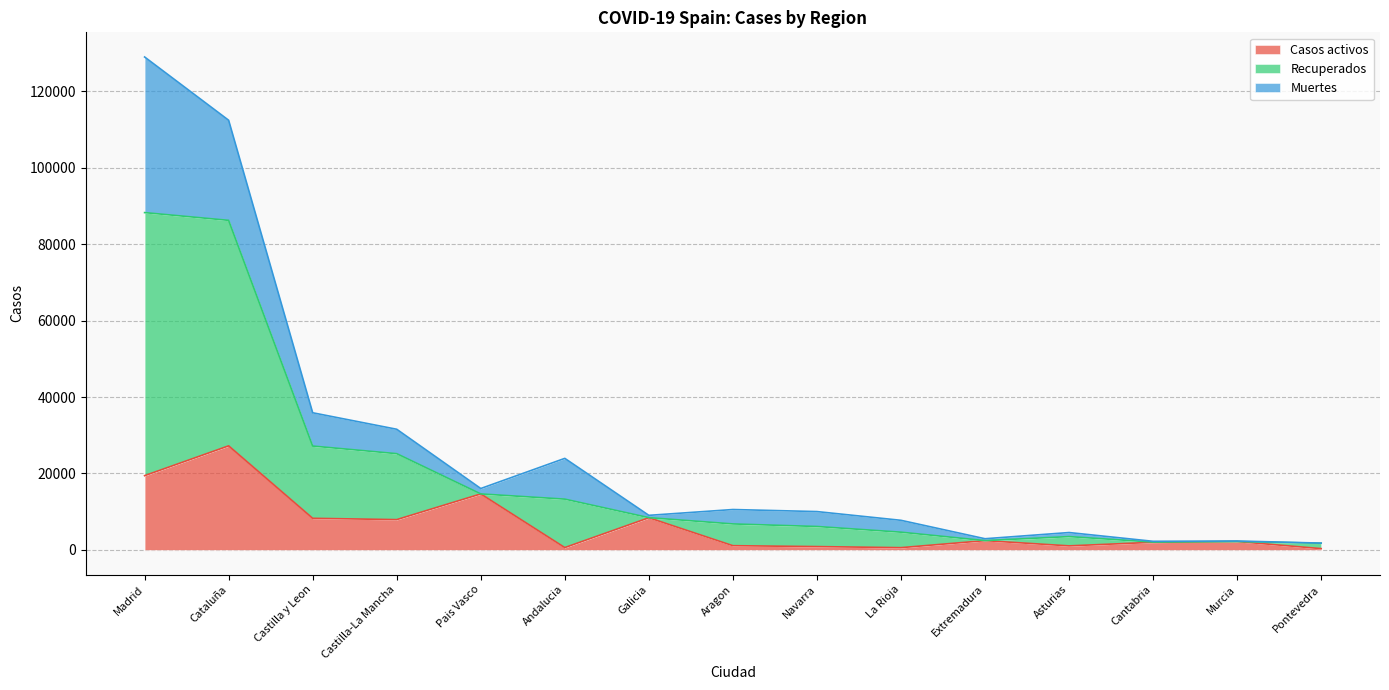

True or false: Recuperados has more than 1 points higher than both neighbors.

True